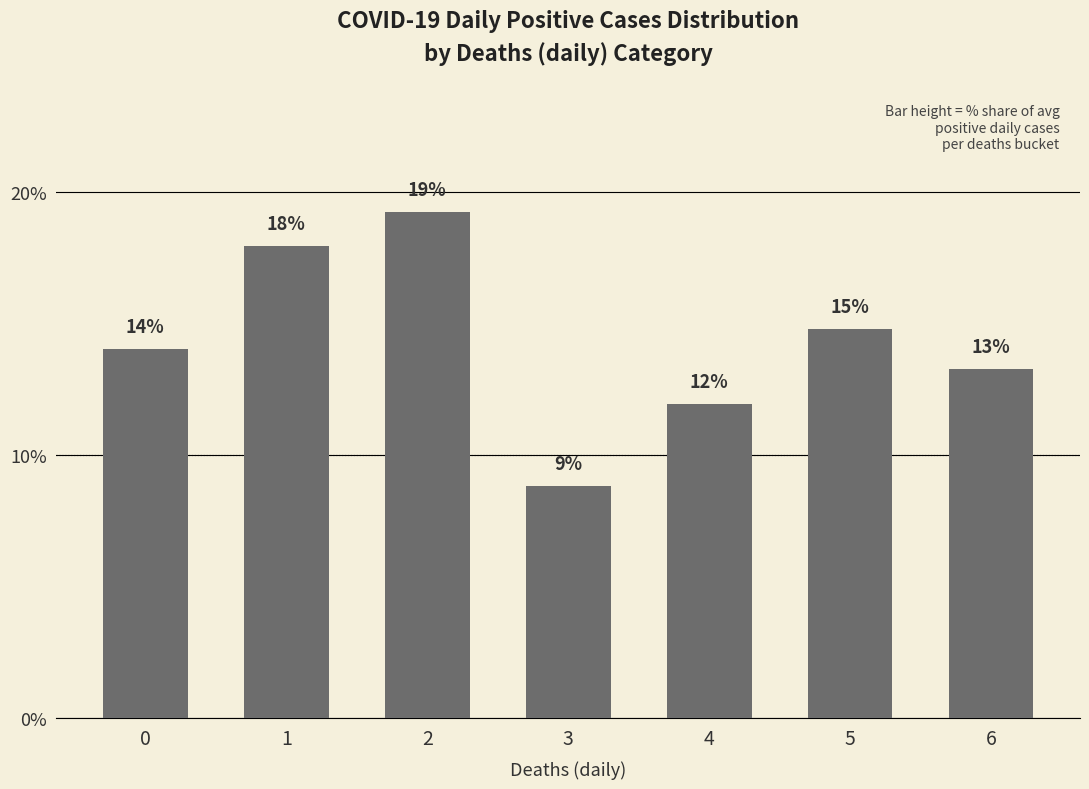

List the labels in order of value, largest first.

2, 1, 5, 0, 6, 4, 3